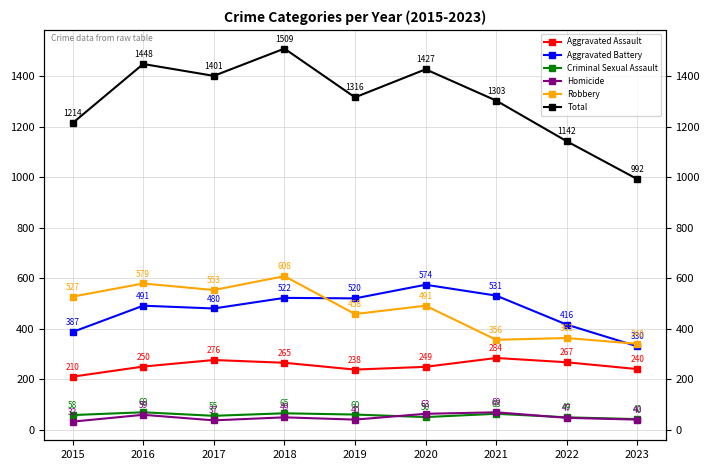

What is the highest value of the Aggravated Assault series?

284